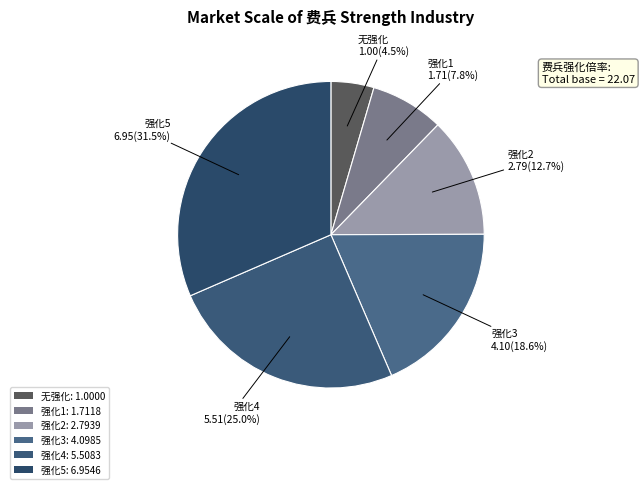

What is the change in value from 无强化 to 强化2?

+1.8